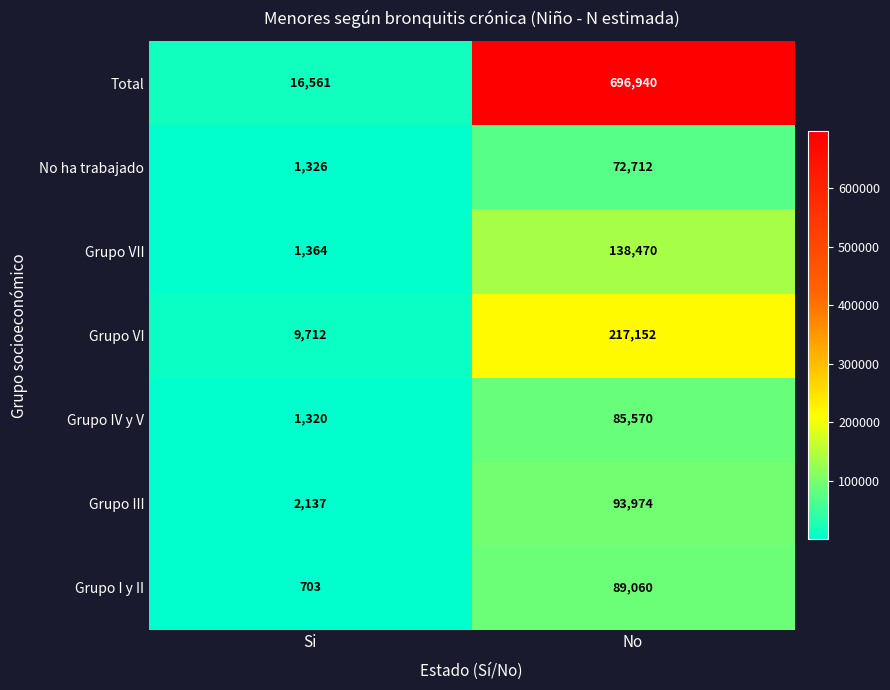

Which category has the lowest value in the Grupo I y II series?

Si